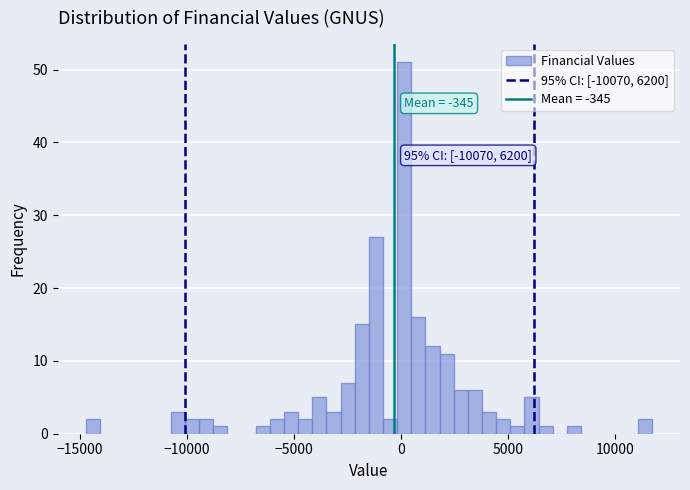

Around what value on the x-axis is the tallest bar? Give the approximate position of its centre, as read against the axis.

0